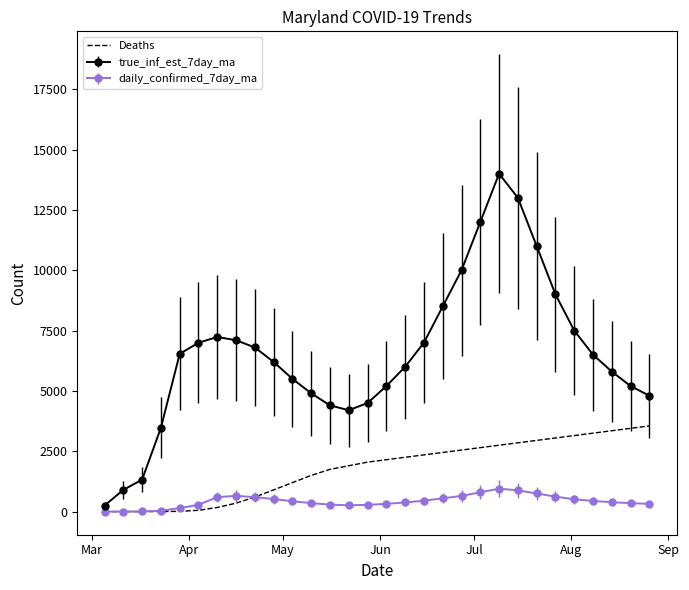

Which series has the largest total across all categories?

true_inf_est_7day_ma